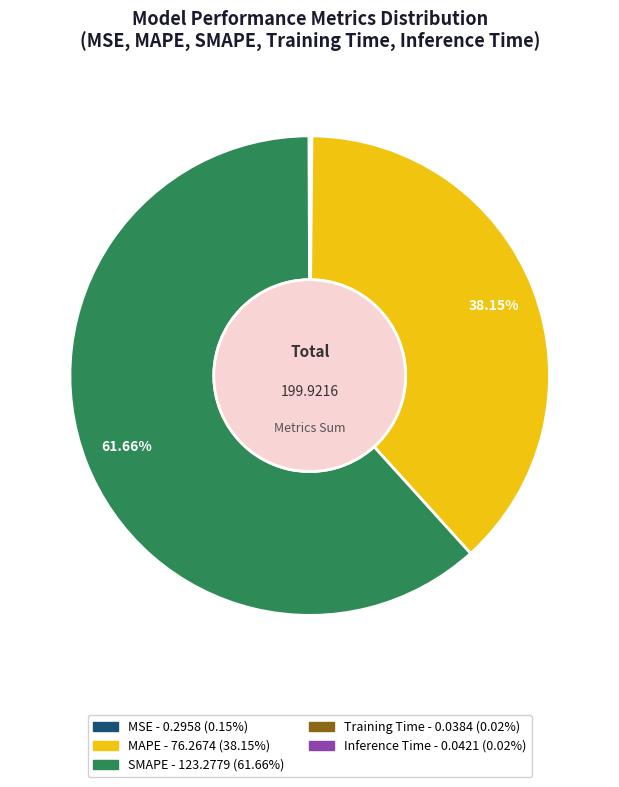

Is there any slice that represents more than half of the pie?

Yes